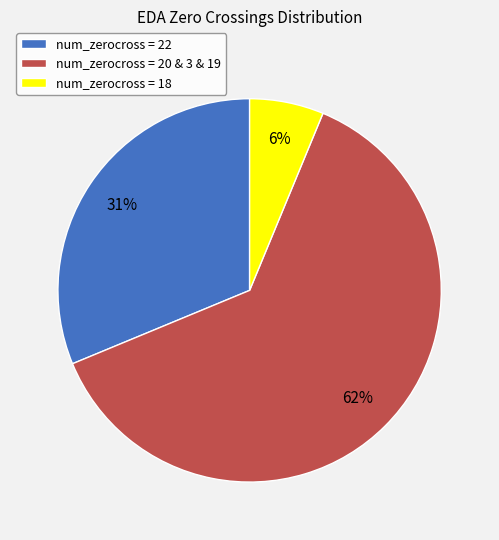

Do num_zerocross = 22 and num_zerocross = 18 together represent more than half of the pie?

No